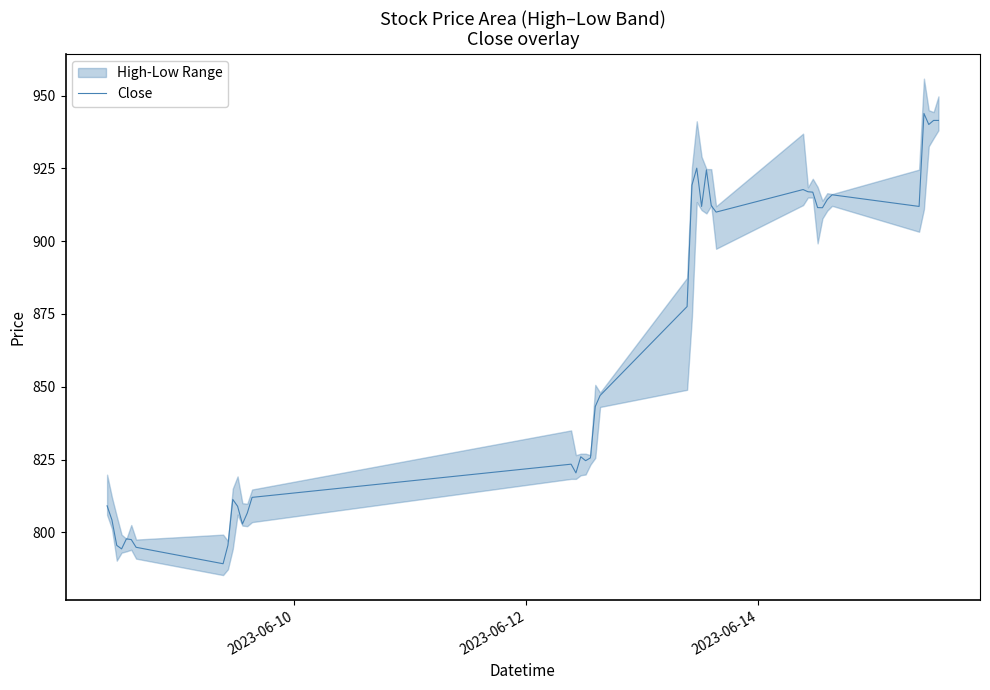

What is the greatest value displayed?

943.9